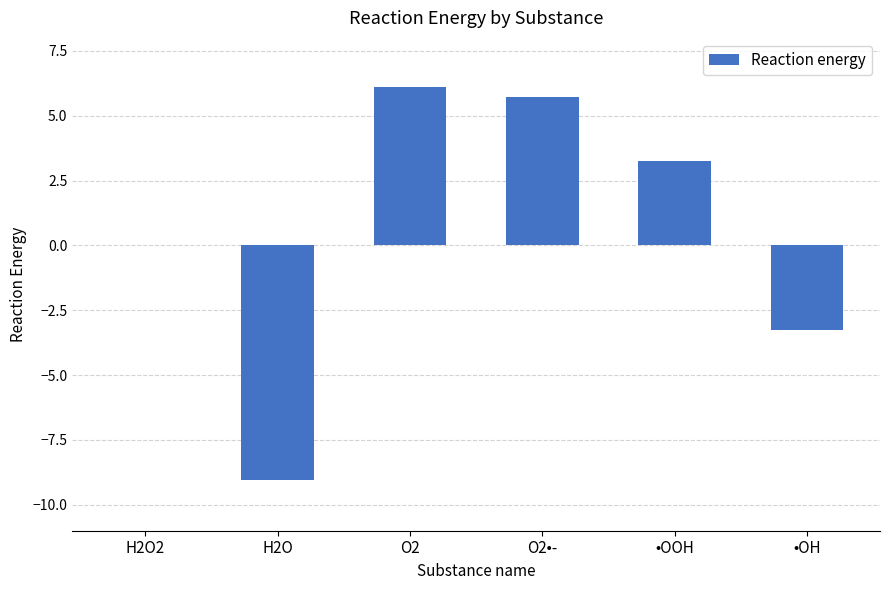

What is the ratio of the value at O2 to the value at •OOH?

1.9